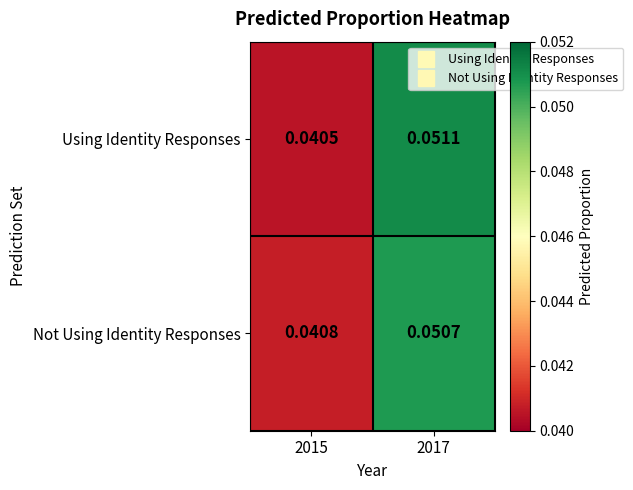

Is the value of Not Using Identity Responses at 2017 greater than the value of Using Identity Responses at 2015?

Yes